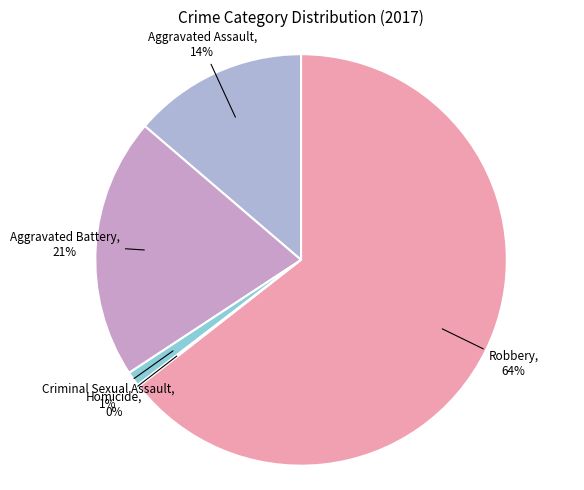

To the nearest percent, what is the average slice percentage?

20%